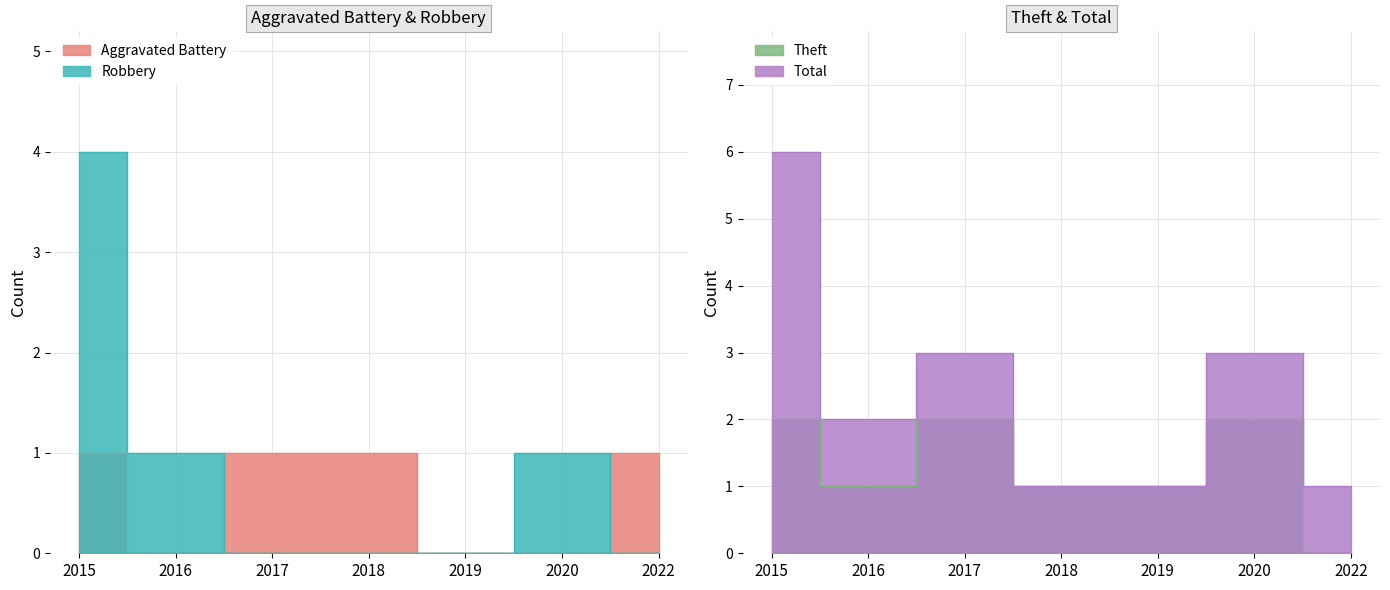

Between 2016 and 2019, which series saw the biggest shift?

Robbery